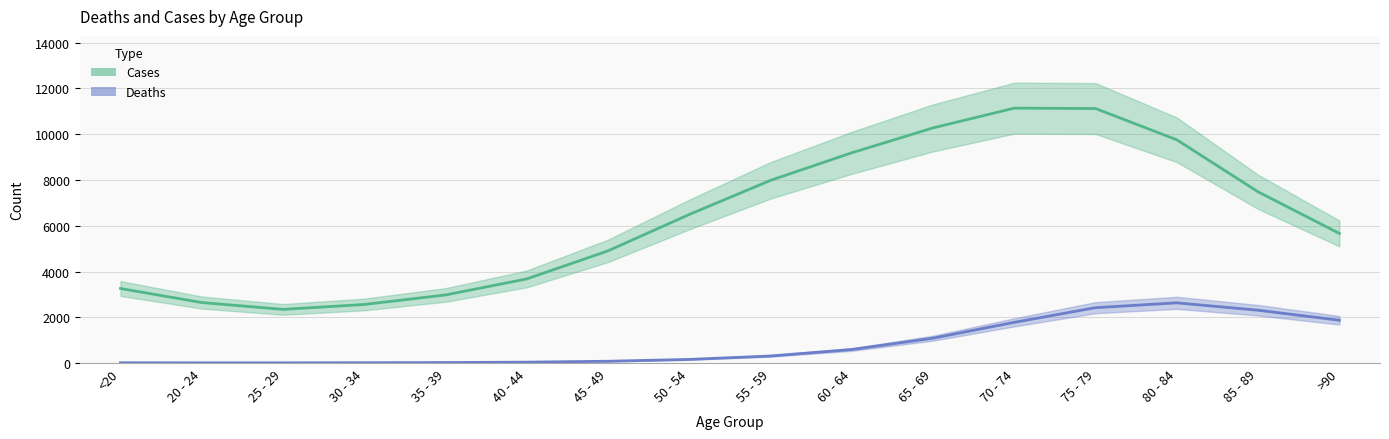

Which category has the highest value in the Cases series?

70 - 74